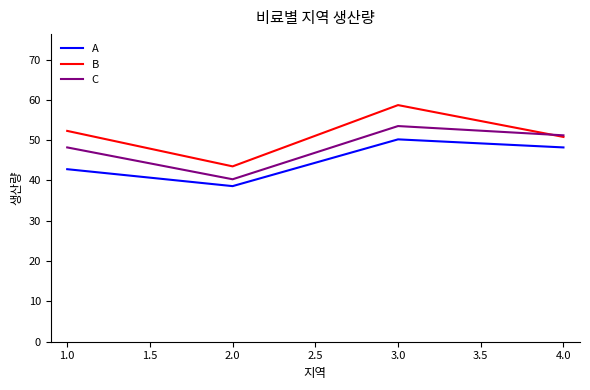

Rank the series by their maximum value, from highest to lowest.

B, C, A